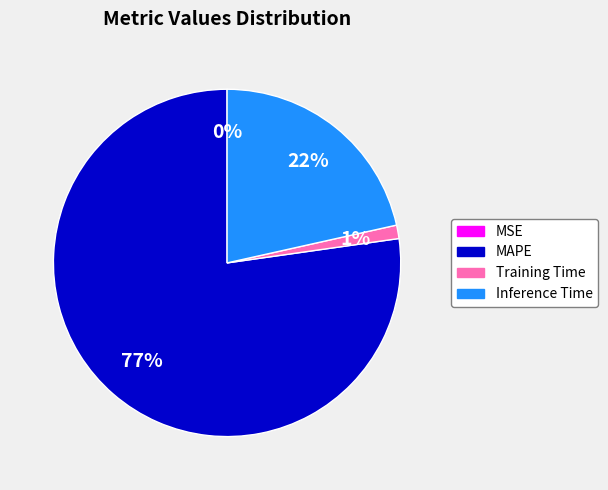

Is MAPE the majority of the pie?

Yes